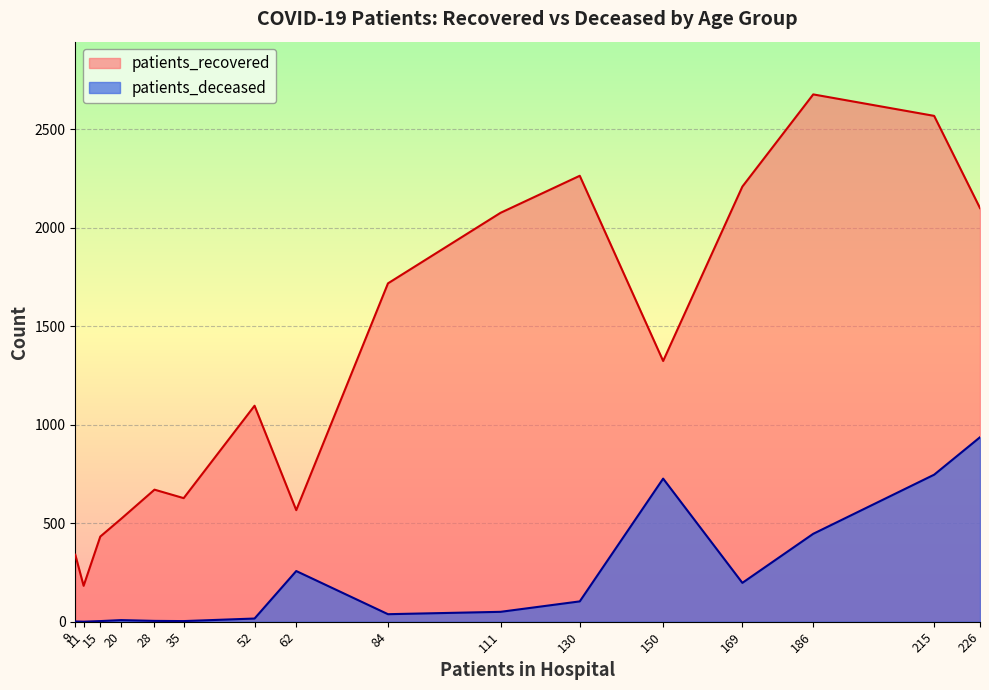

How many data points does each series have?

16